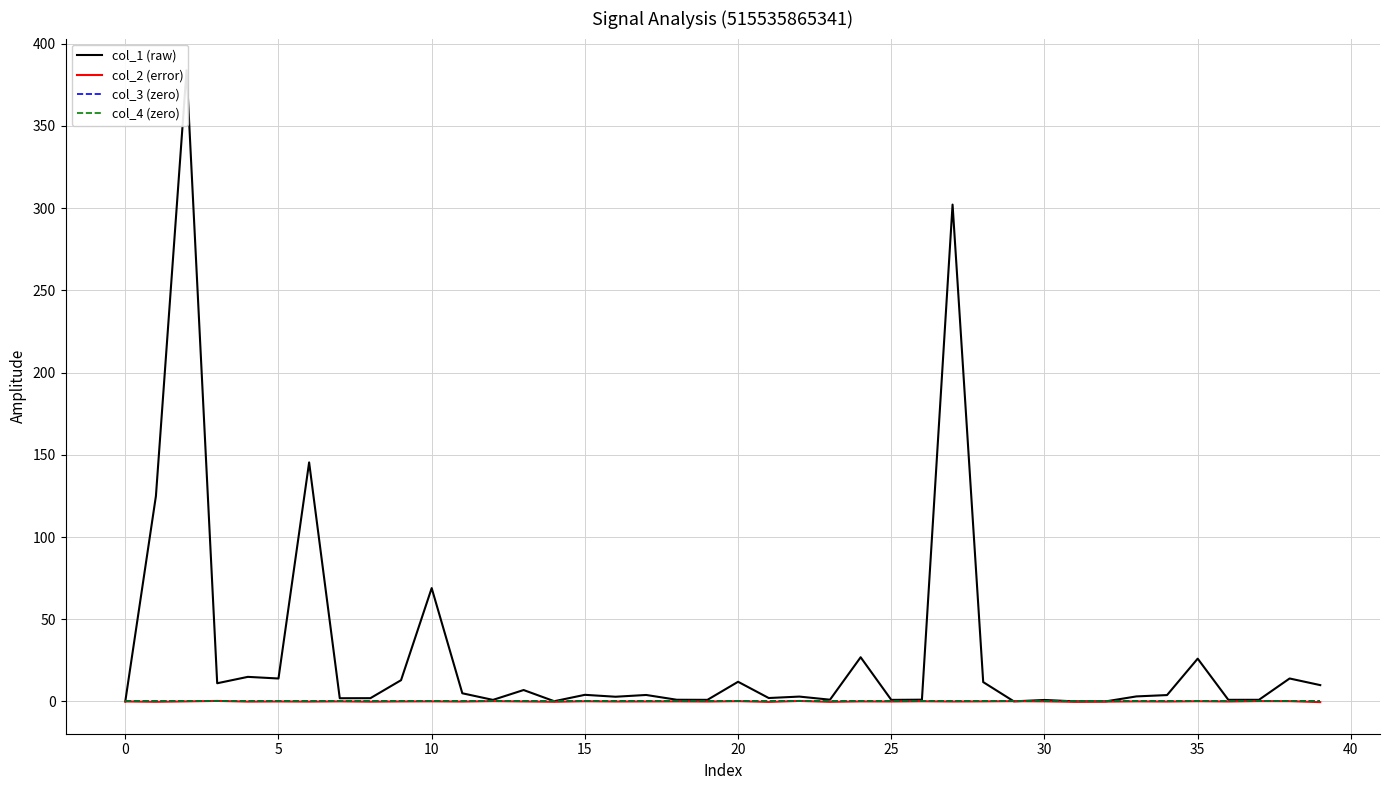

Between 40 and 45, which series saw the biggest shift?

col_1 (raw)